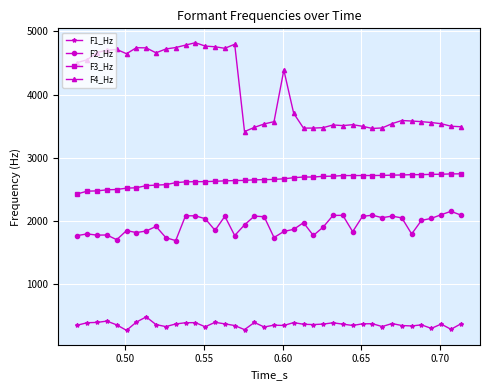

Which series has the widest spread of values?

F4_Hz